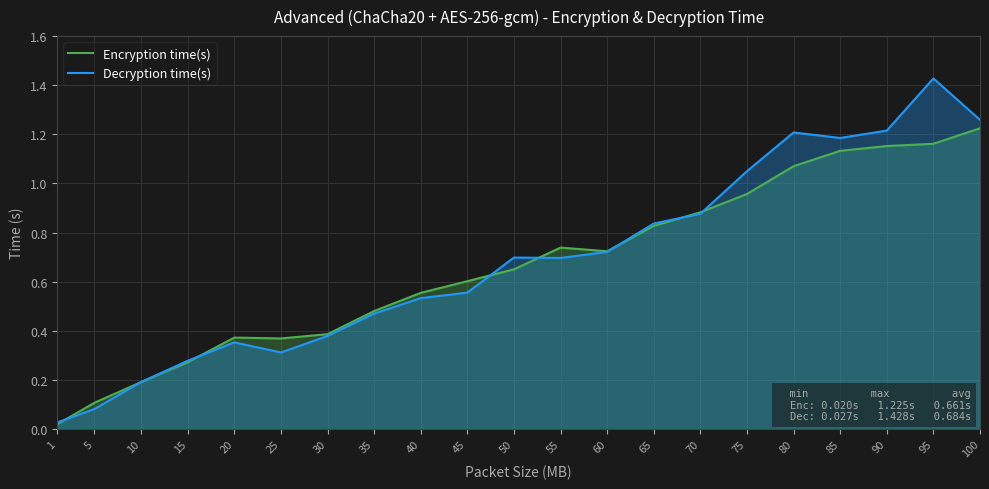

What is the sum of all Decryption time(s) values?

14.4